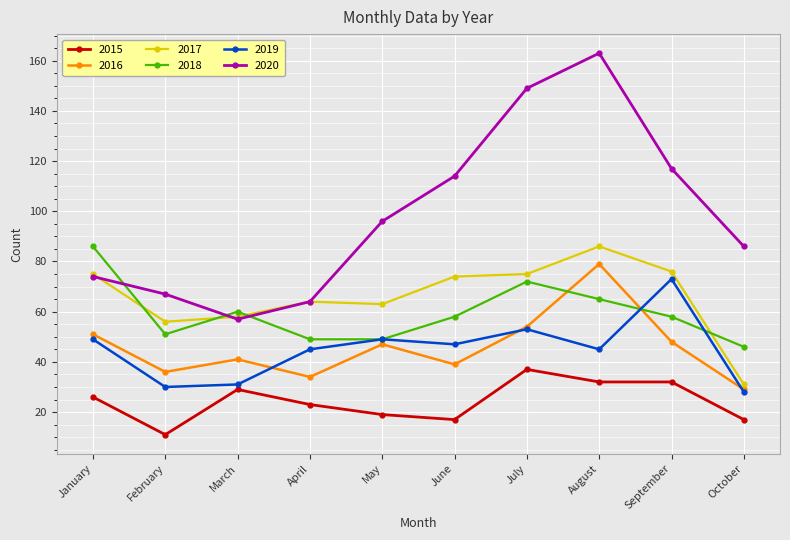

At August, list the series in order from smallest to largest.

2015, 2019, 2018, 2016, 2017, 2020